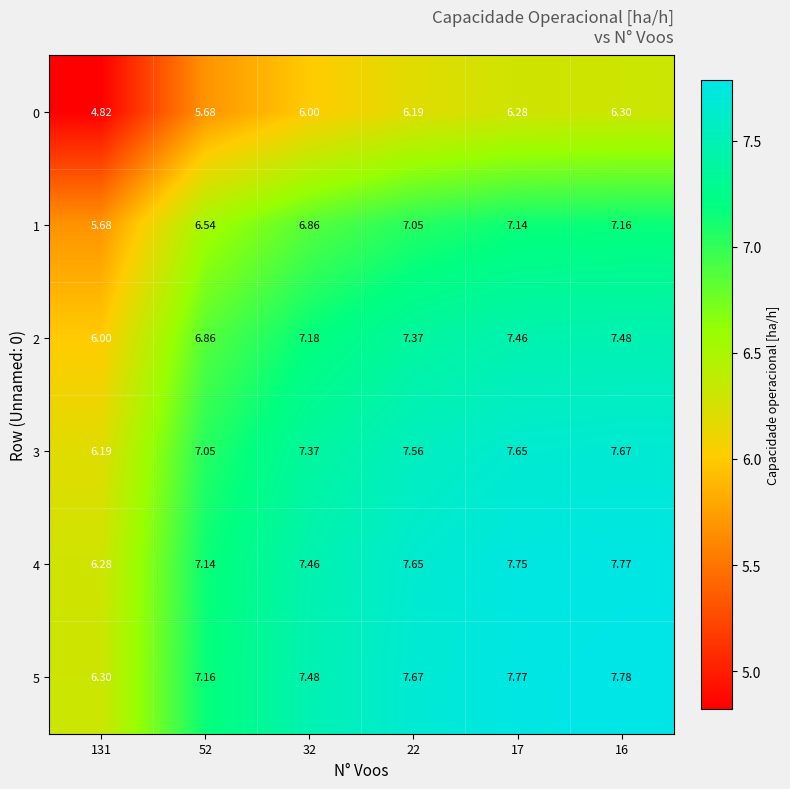

What is the minimum value shown in the chart?

4.8